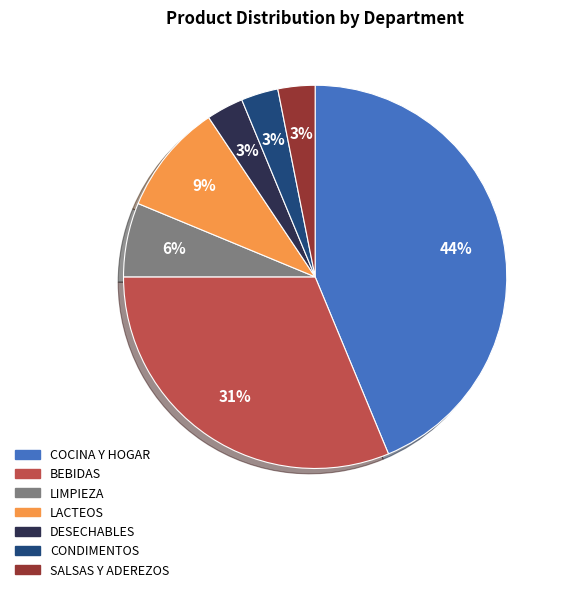

Count the number of slices in the pie.

7